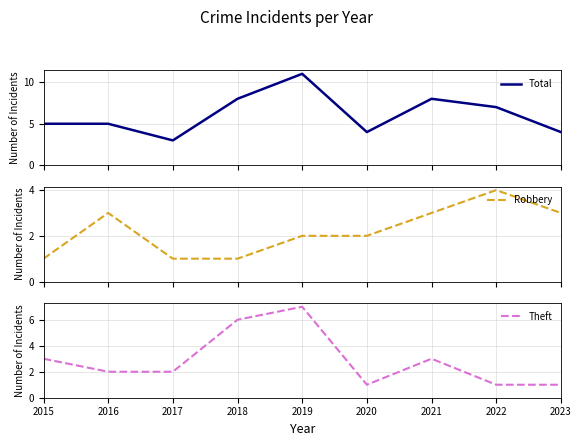

What is the value of the Total point at the 7th from the left?

8